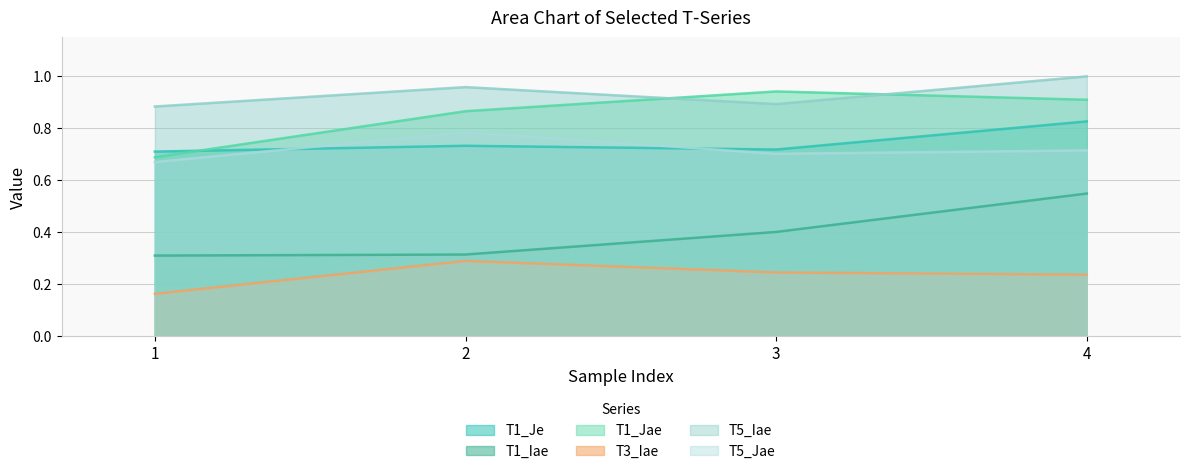

Which series has the largest total across all categories?

T5_Iae